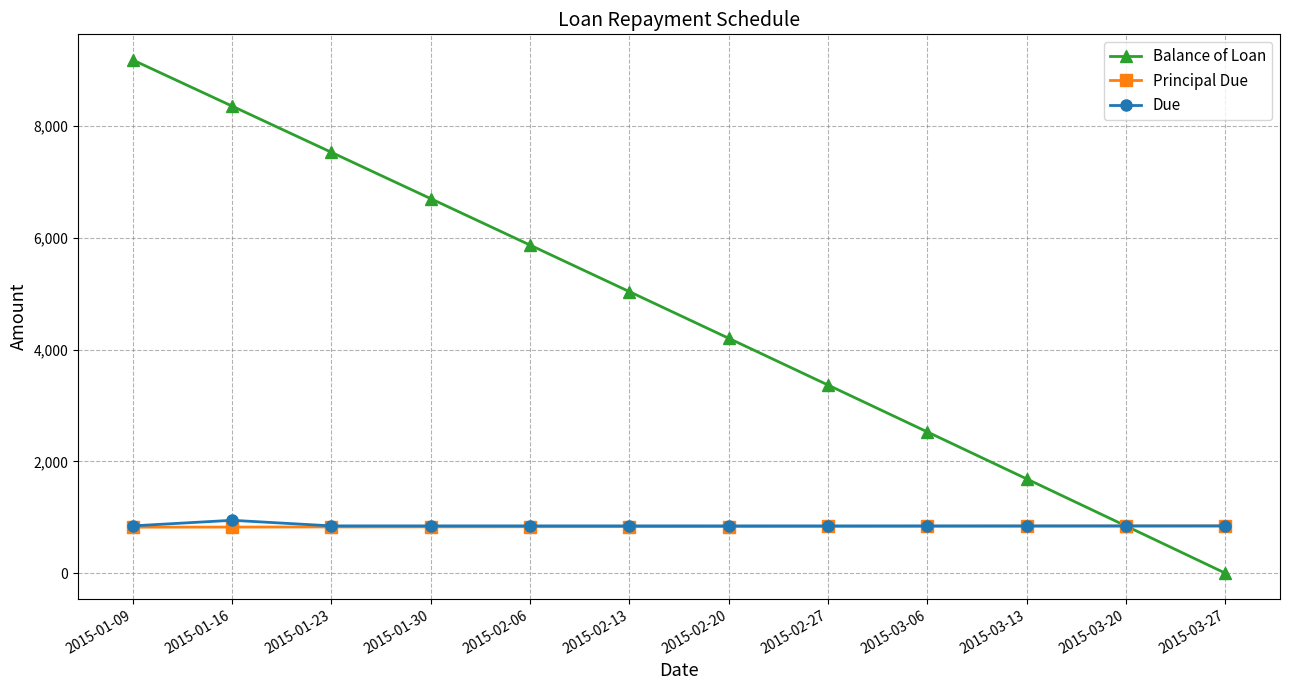

Read the Due value at 2015-01-23.

845.9